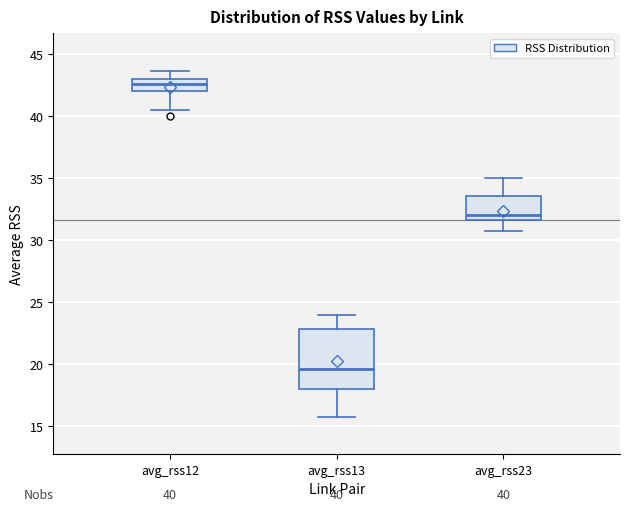

Which box has the highest median line?

avg_rss12